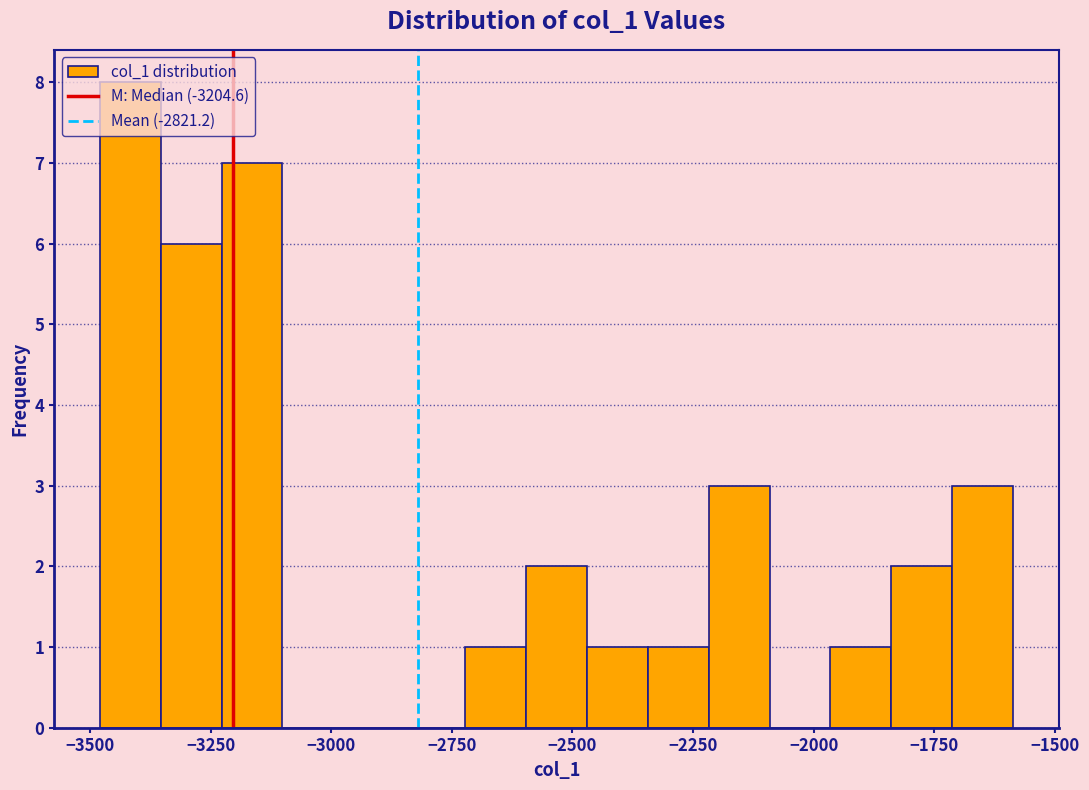

Read against the x-axis, roughly where is the centre of the tallest bar?

-3400